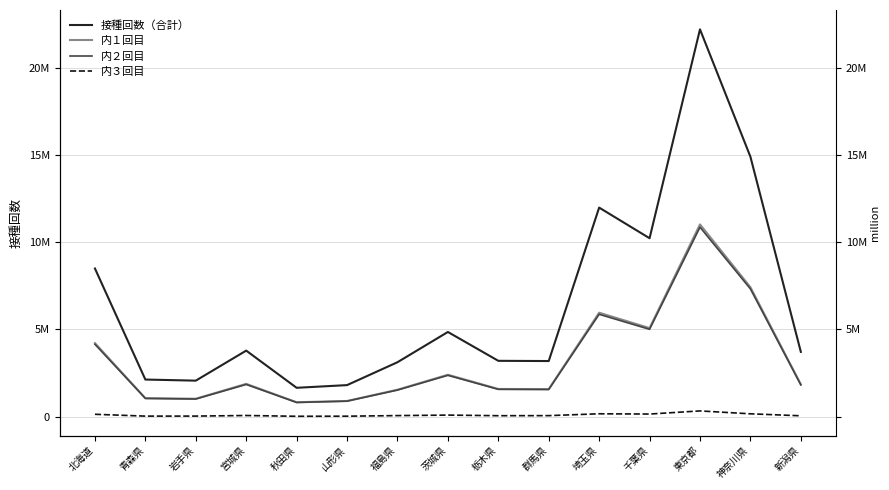

Between 山形県 and 東京都, which is larger?

東京都